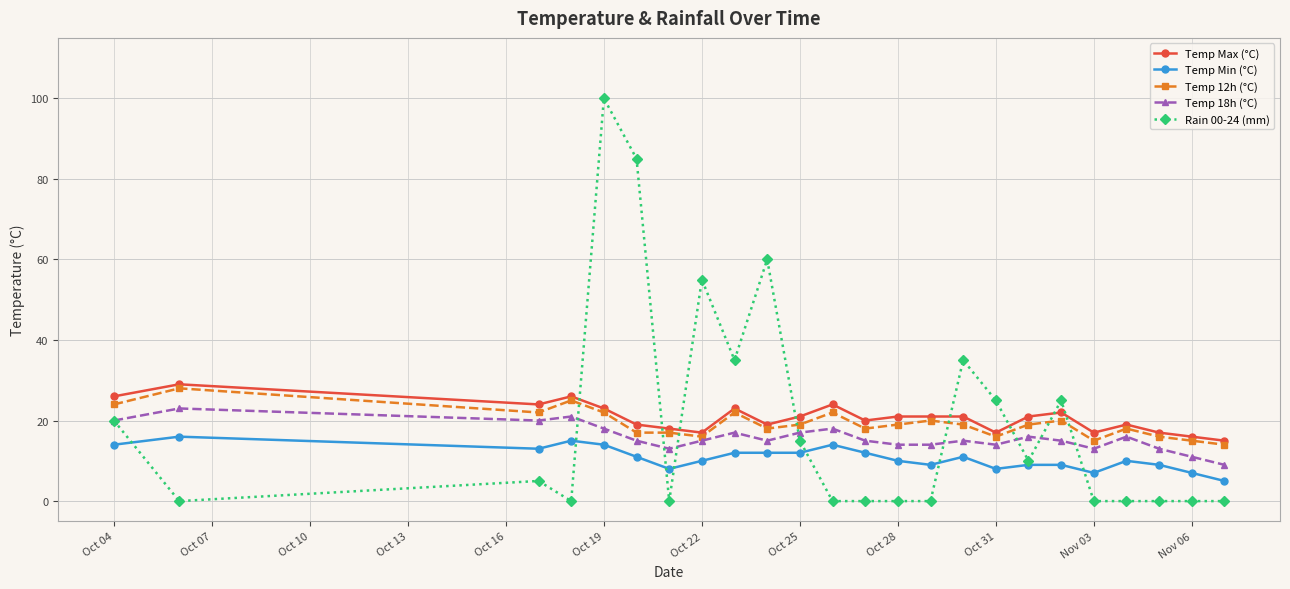

Which series has the widest spread of values?

Rain 00-24 (mm)